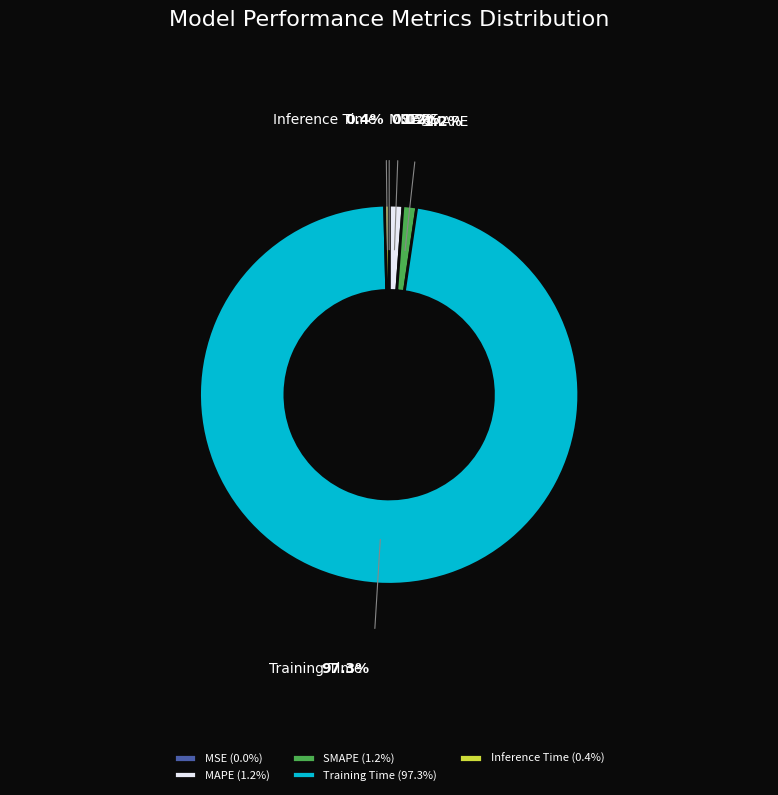

Which has a higher value, Training Time or MAPE?

Training Time